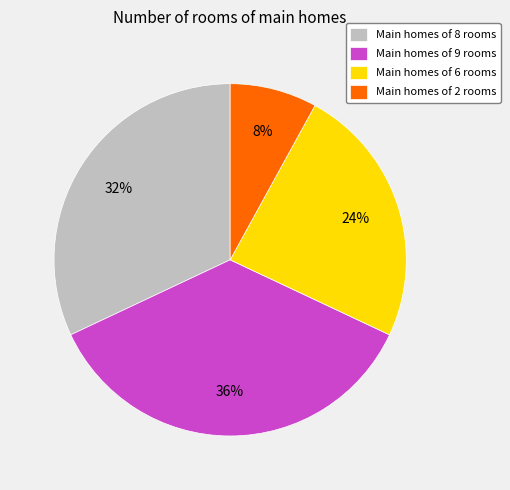

Count the number of slices in the pie.

4